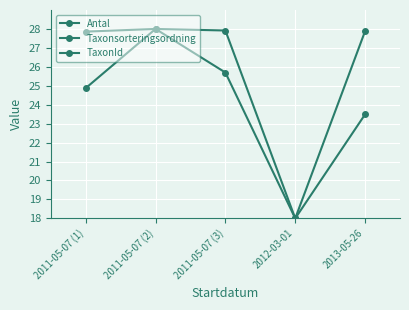

What is the maximum value for Taxonsorteringsordning?

28.0